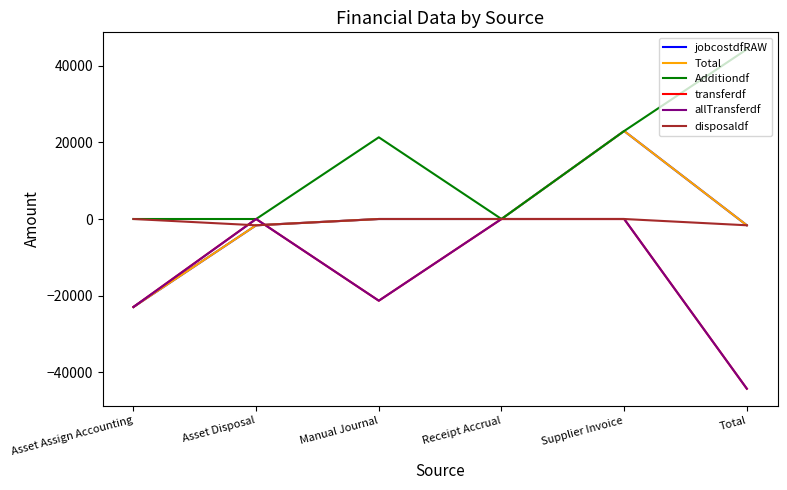

Reading right to left, extract all data points from this chart.

jobcostdfRAW: Total=-1638.5	Supplier Invoice=22957.3	Receipt Accrual=-0.0	Manual Journal=0.0	Asset Disposal=-1638.5	Asset Assign Accounting=-22957.3
Total: Total=-1638.5	Supplier Invoice=22957.3	Receipt Accrual=-0.0	Manual Journal=-0.0	Asset Disposal=-1638.5	Asset Assign Accounting=-22957.3
Additiondf: Total=44276.1	Supplier Invoice=22957.3	Receipt Accrual=-0.0	Manual Journal=21318.8	Asset Disposal=0.0	Asset Assign Accounting=0.0
transferdf: Total=-44276.1	Supplier Invoice=0.0	Receipt Accrual=0.0	Manual Journal=-21318.8	Asset Disposal=0.0	Asset Assign Accounting=-22957.3
allTransferdf: Total=-44276.1	Supplier Invoice=0.0	Receipt Accrual=0.0	Manual Journal=-21318.8	Asset Disposal=0.0	Asset Assign Accounting=-22957.3
disposaldf: Total=-1638.5	Supplier Invoice=0.0	Receipt Accrual=0.0	Manual Journal=0.0	Asset Disposal=-1638.5	Asset Assign Accounting=0.0